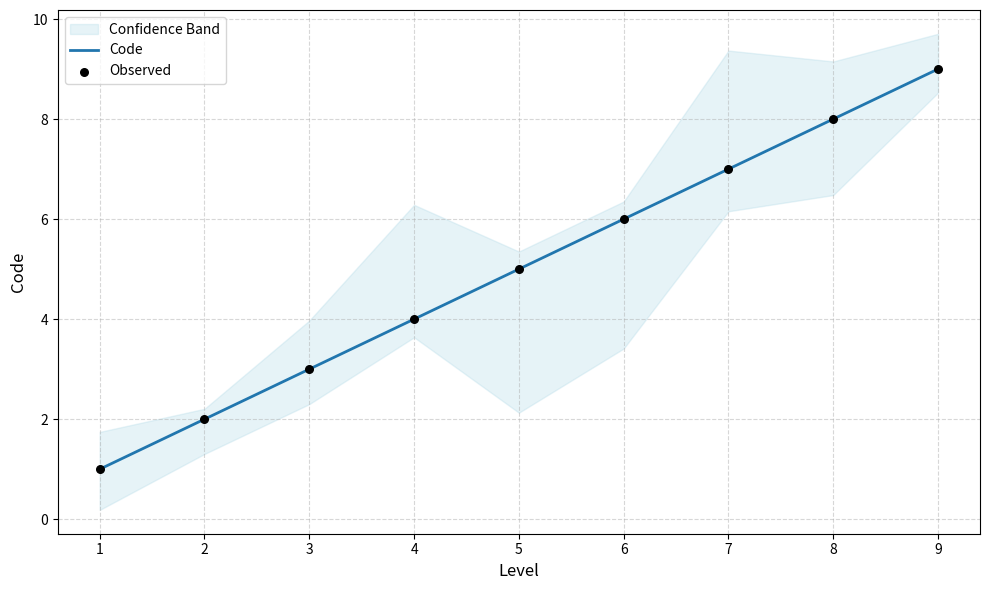

Which series reaches the minimum Y coordinate?

Code